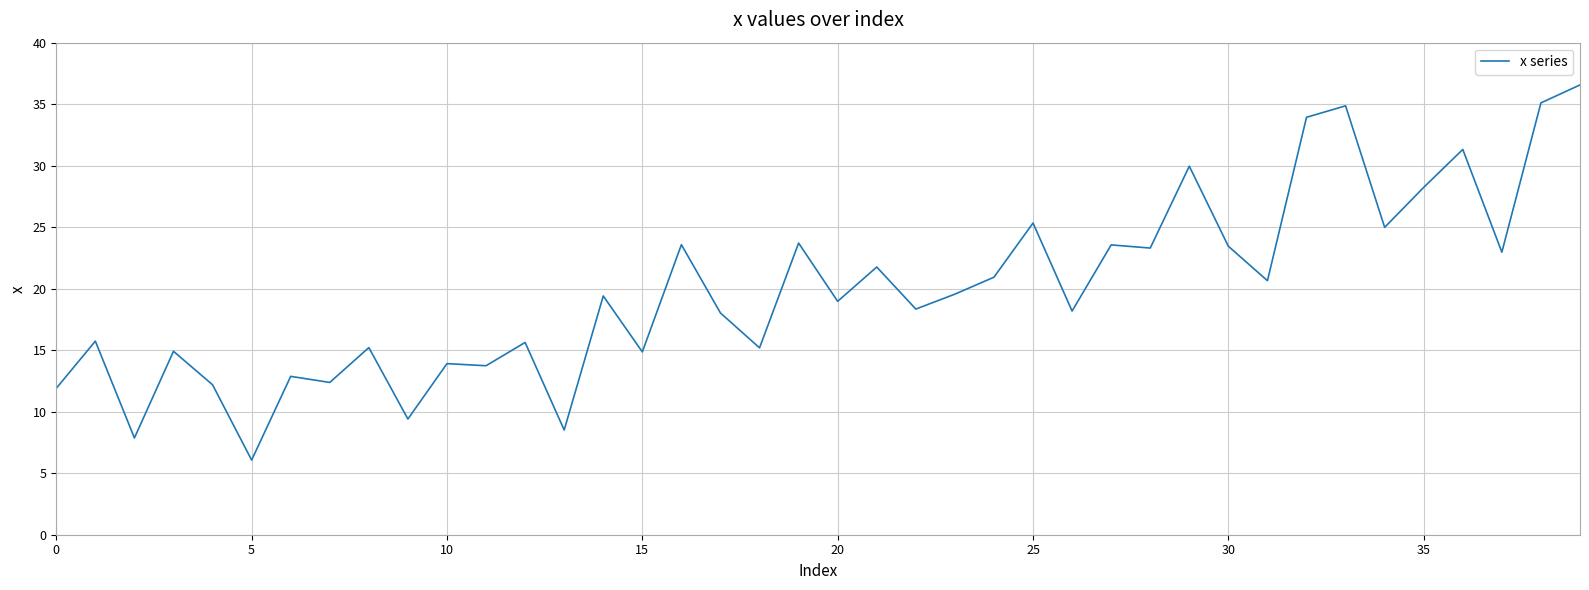

What is the difference between the maximum and minimum values?

30.5